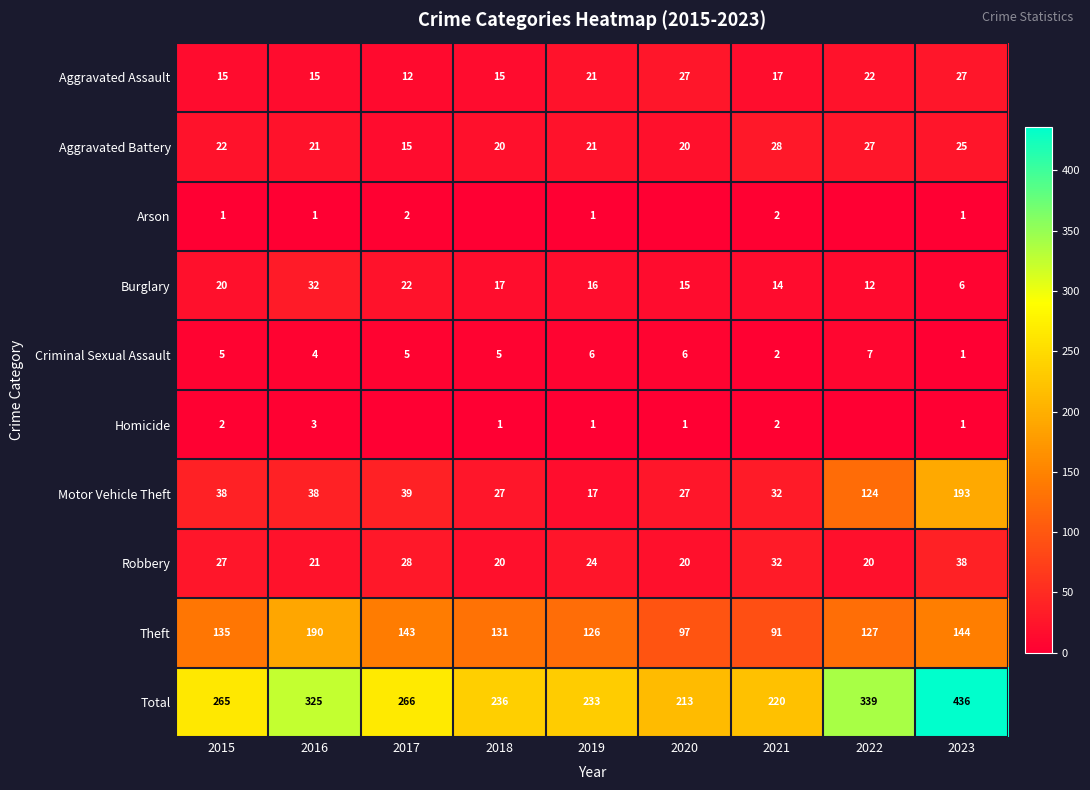

The Robbery series shows 21 at 2016. True or false?

True